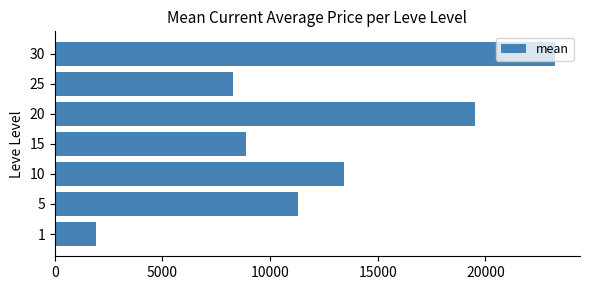

Where is the data nearest to the value 12582?

10